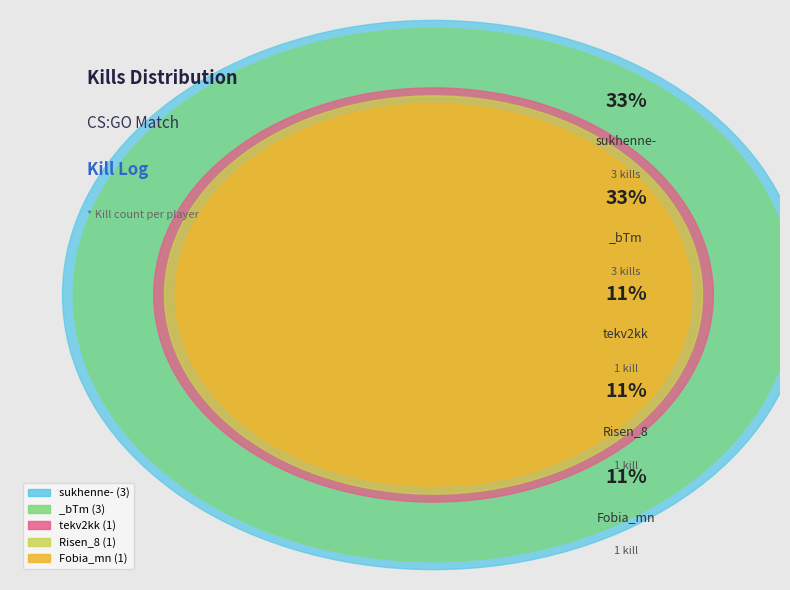

Rank the categories by value from lowest to highest.

Risen_8, Fobia_mn, tekv2kk, sukhenne-, _bTm